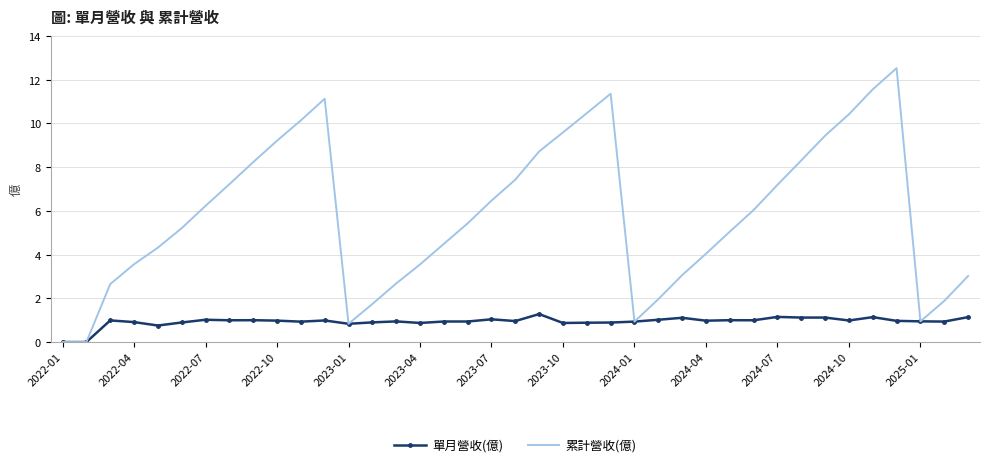

Which series has the widest spread of values?

累計營收(億)